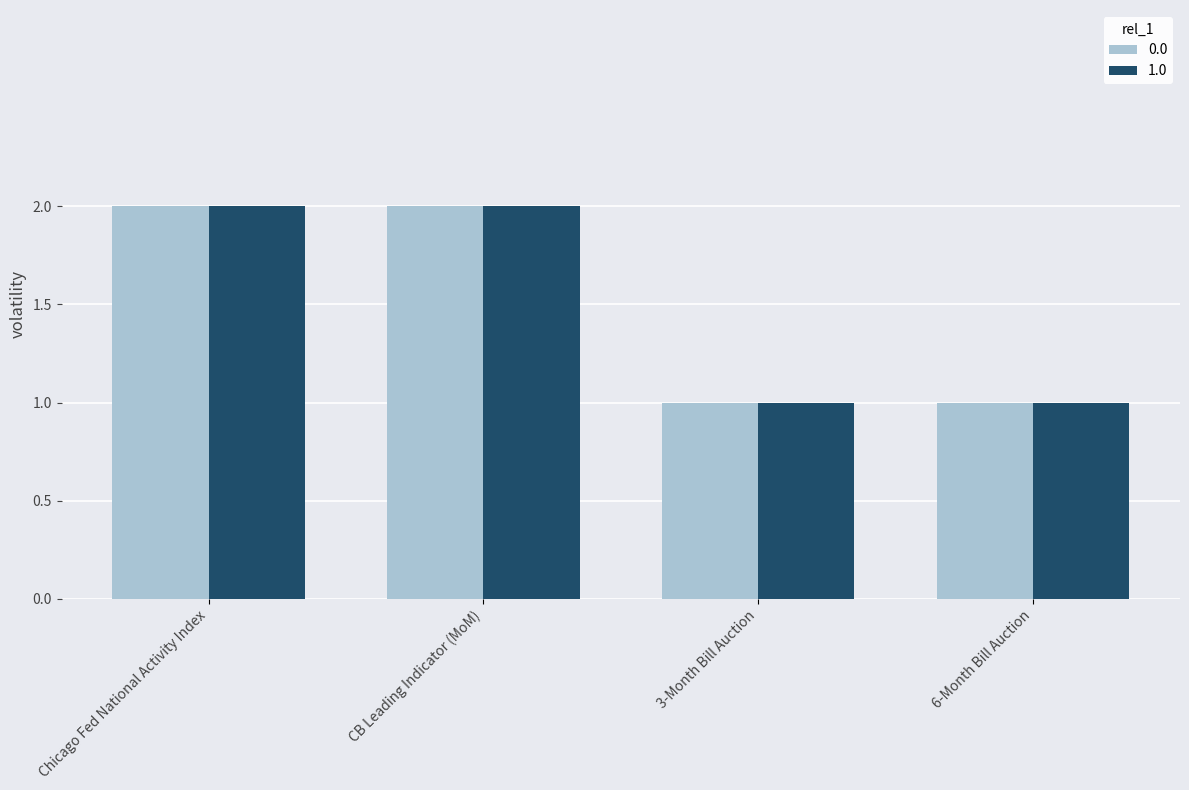

The 0.0 series shows 1 at CB Leading Indicator (MoM). True or false?

False